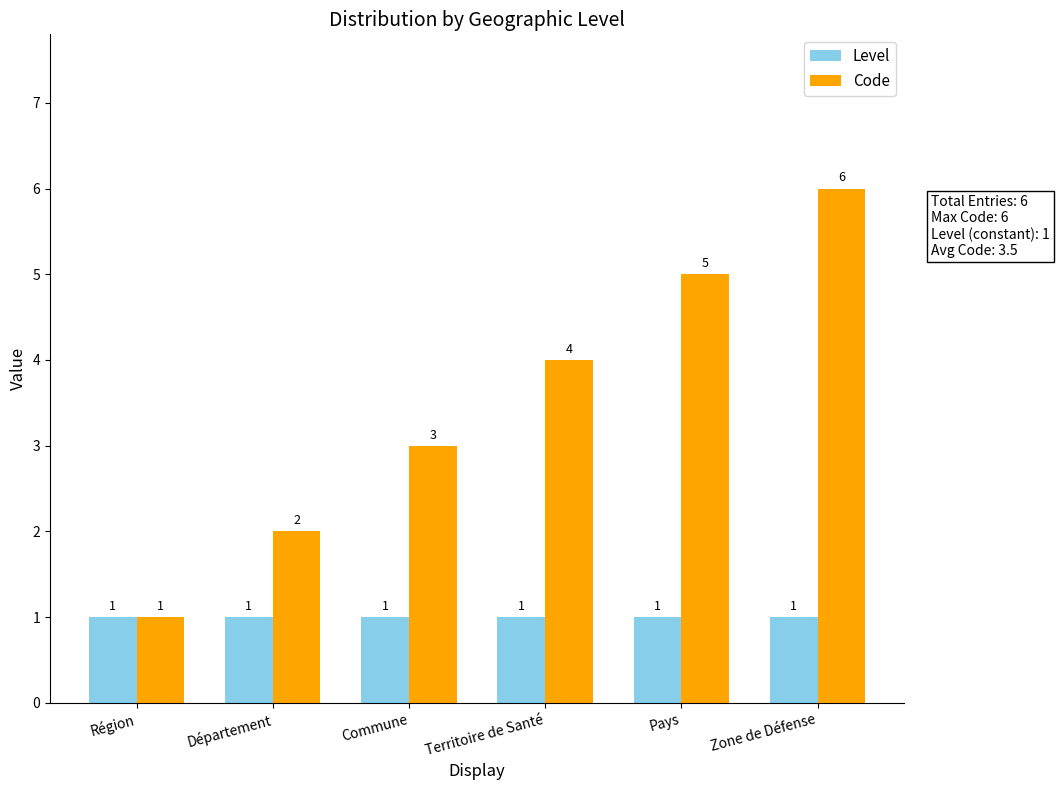

Which category has the highest value in the Code series?

Zone de Défense